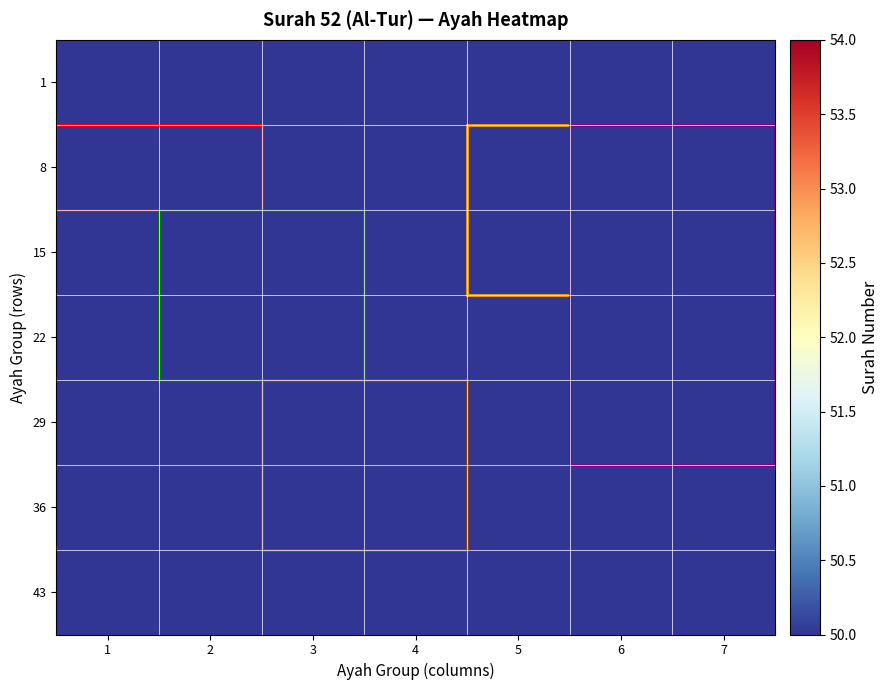

Which series has the largest range (max minus min)?

1